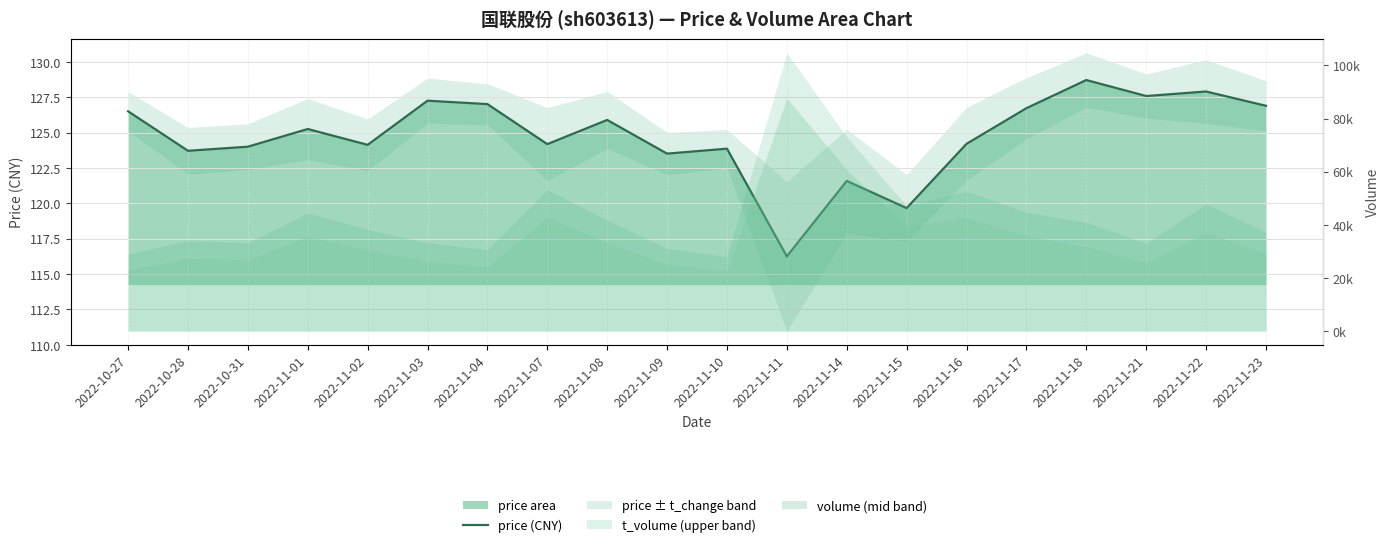

What is the average value?

124.7